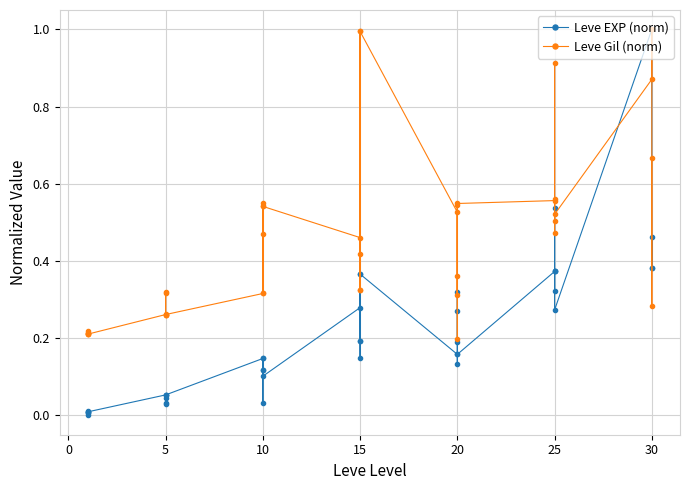

How many times do Leve EXP (norm) and Leve Gil (norm) cross each other?

4